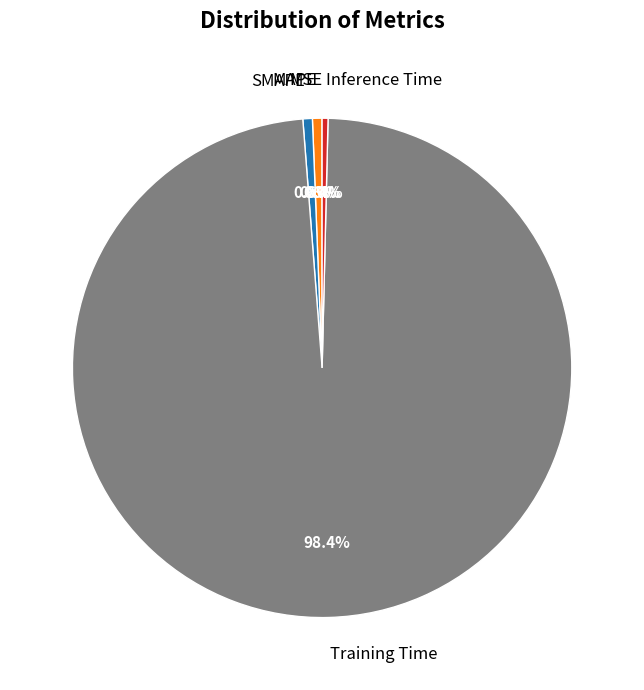

To the nearest percent, what is the difference between the largest and smallest slice percentages?

98%